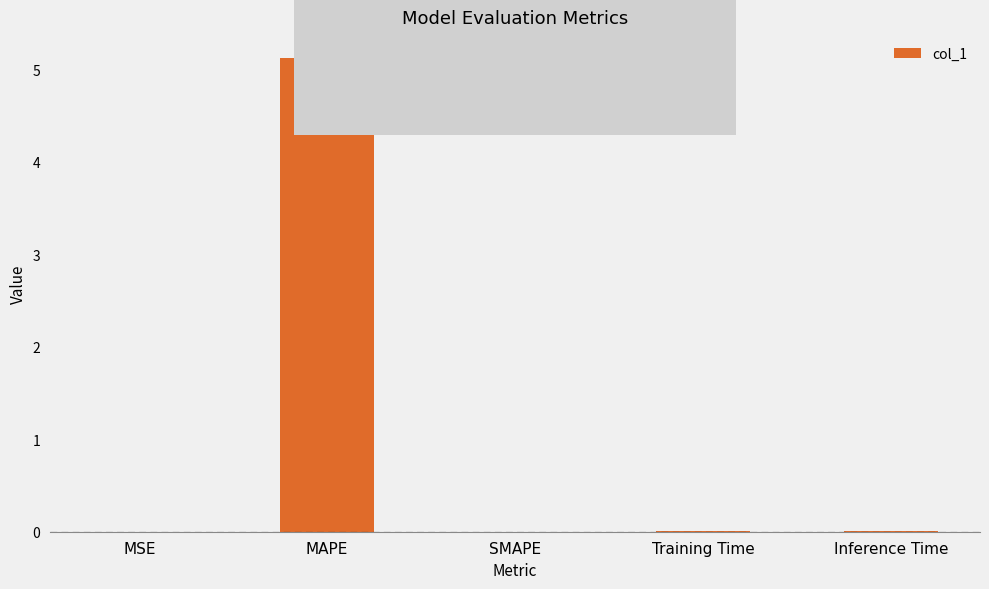

How many categories are shown in the chart?

5